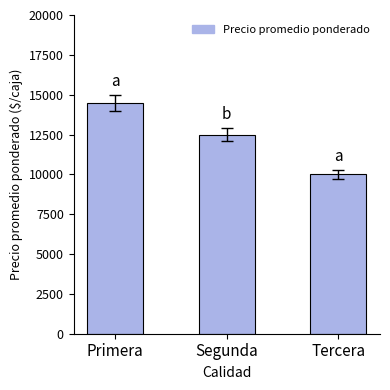

What is the sum of all values?

37000